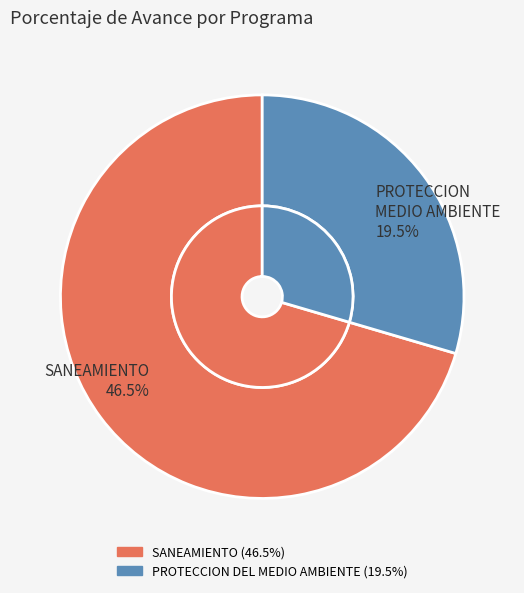

Which slice is the smallest?

048: PROTECCION DEL MEDIO AMBIENTE